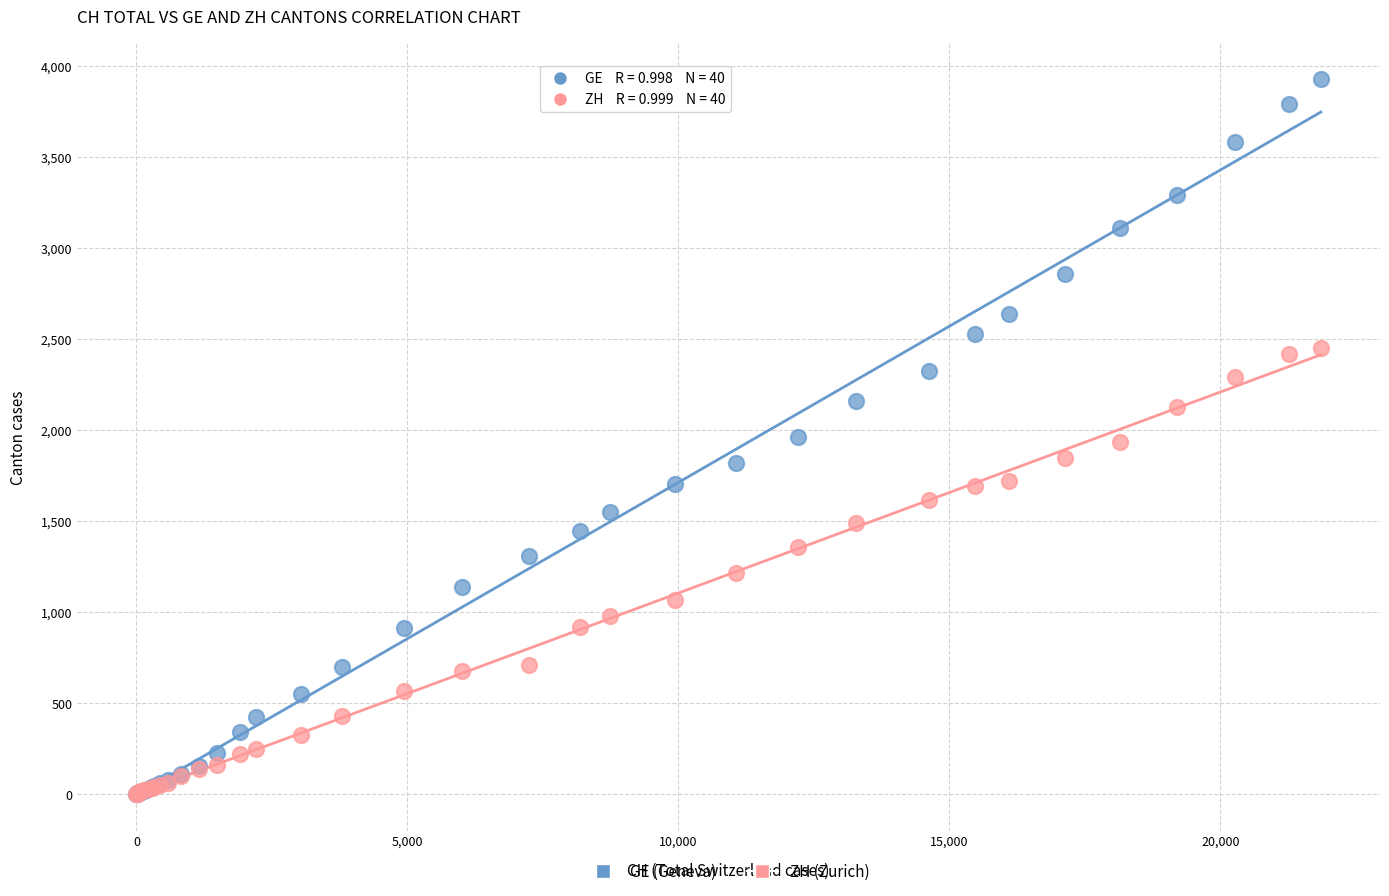

Which series reaches the maximum Y coordinate?

GE (Geneva)